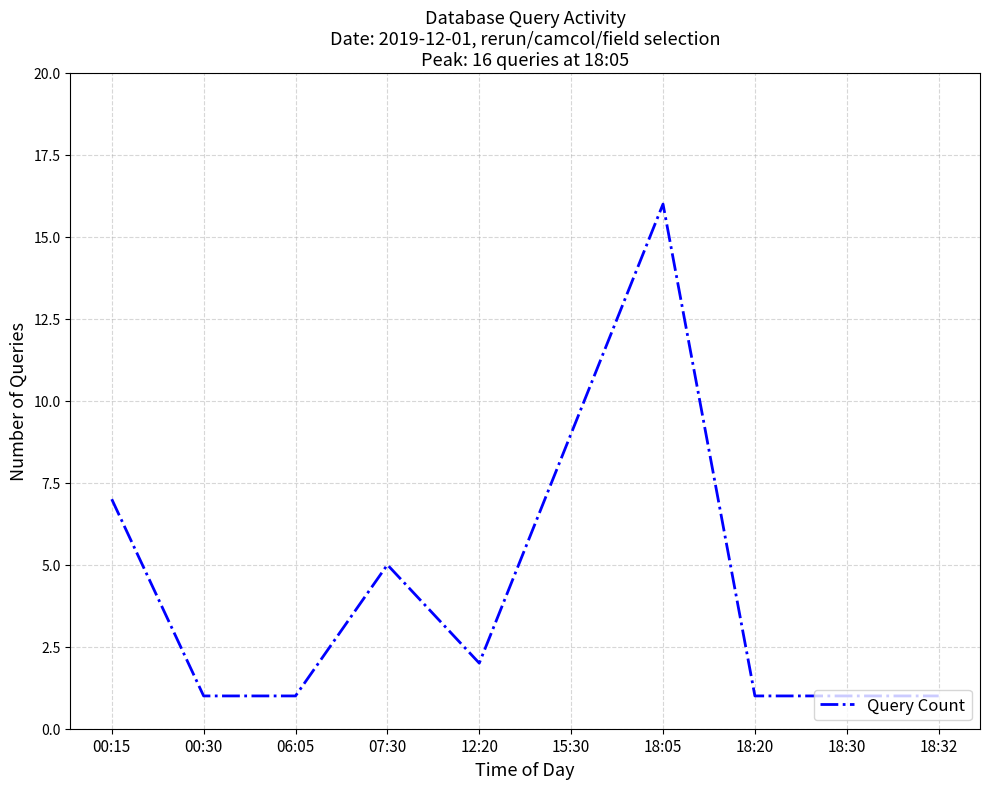

Is this an area chart (filled region under the line)?

No